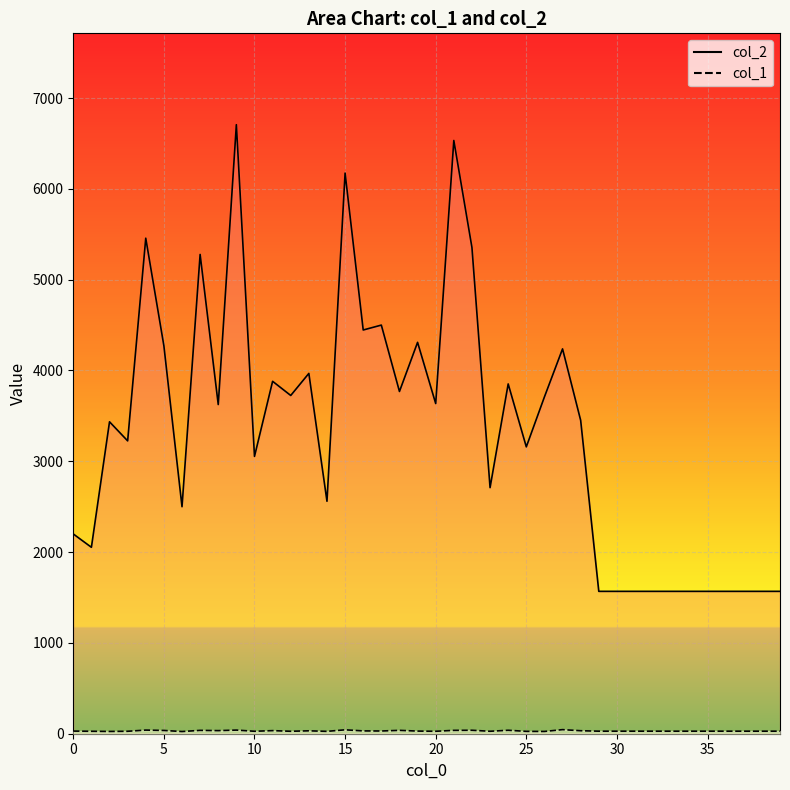

What is the difference between the maximum and minimum values in the col_1 series?

21